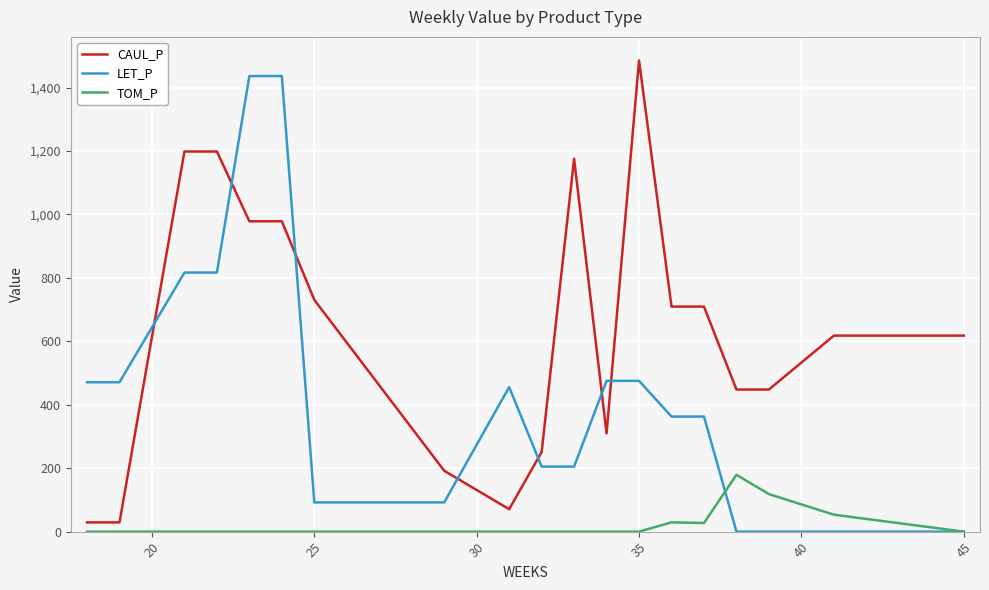

What is the maximum value for CAUL_P?

1485.5